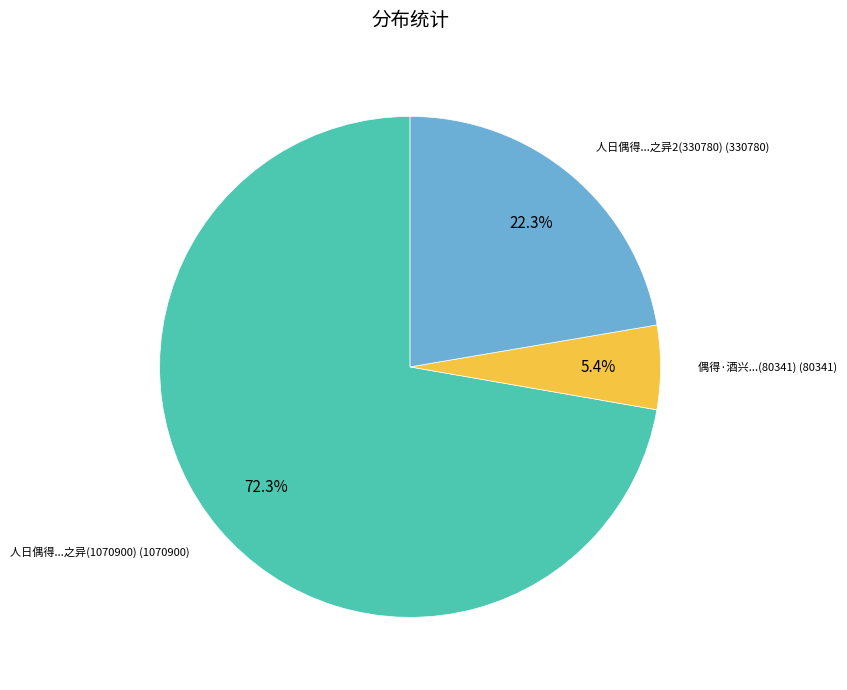

How many slices are in this pie chart?

3